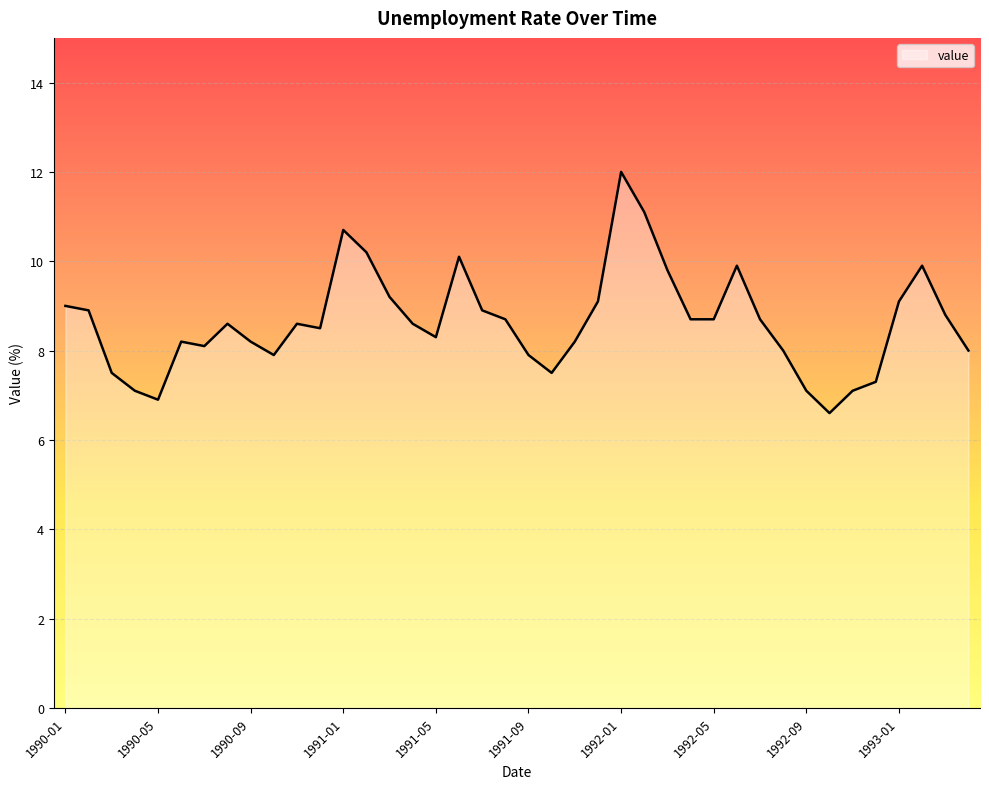

What is the greatest value displayed?

12.0